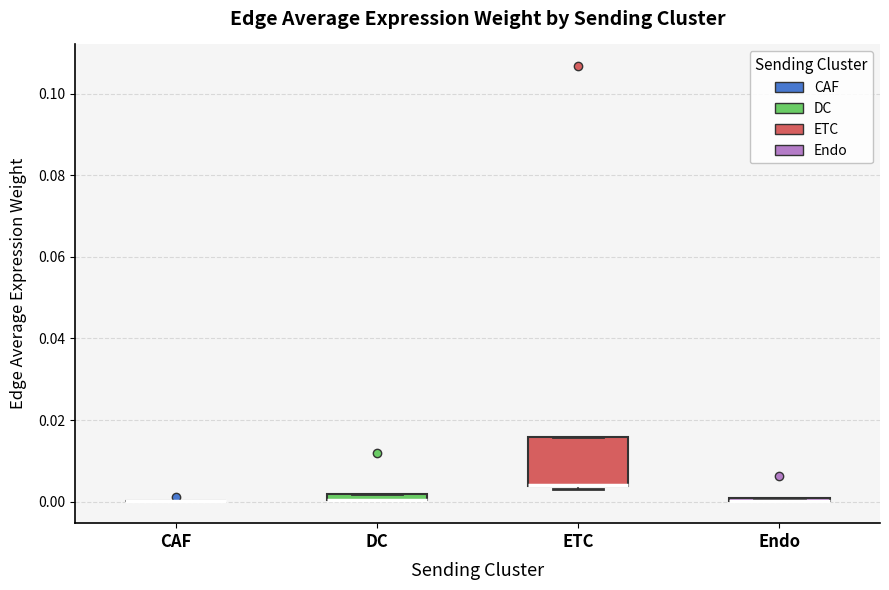

Which box is the tallest, from its lower edge to its upper edge?

ETC